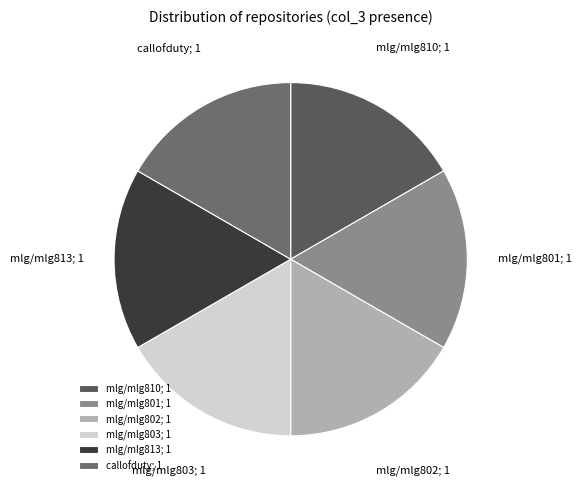

The mlg/mlg801; 1 slice represents 8% of the pie. True or false?

False